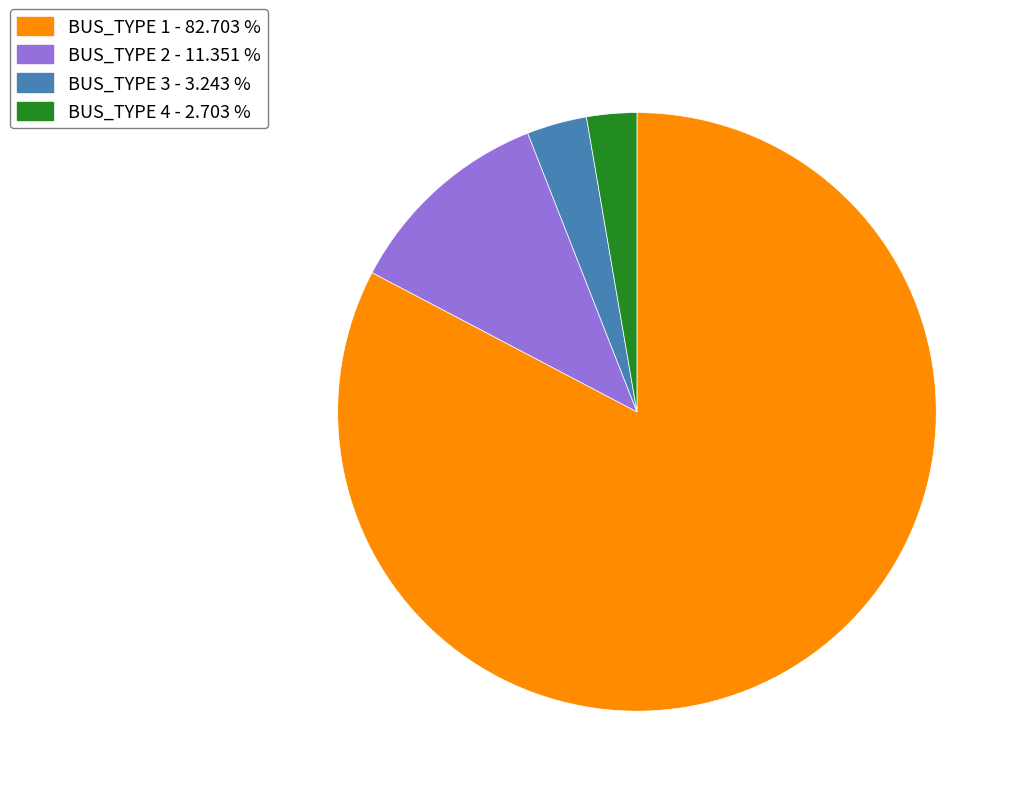

Does BUS_TYPE 1 - 82.703 % account for over 50% of the chart?

Yes